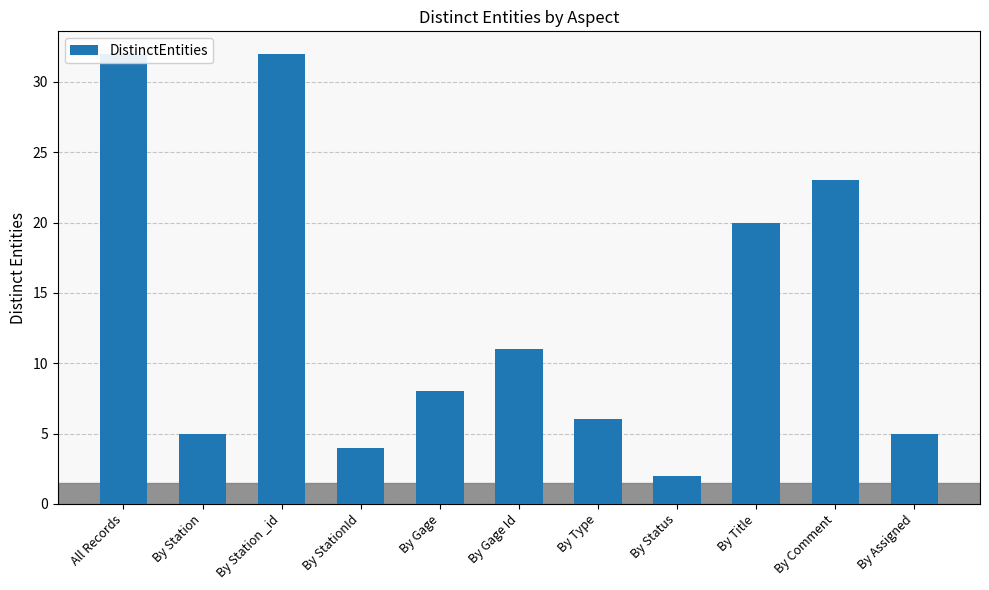

What is the change in value from By Station to By StationId?

-1